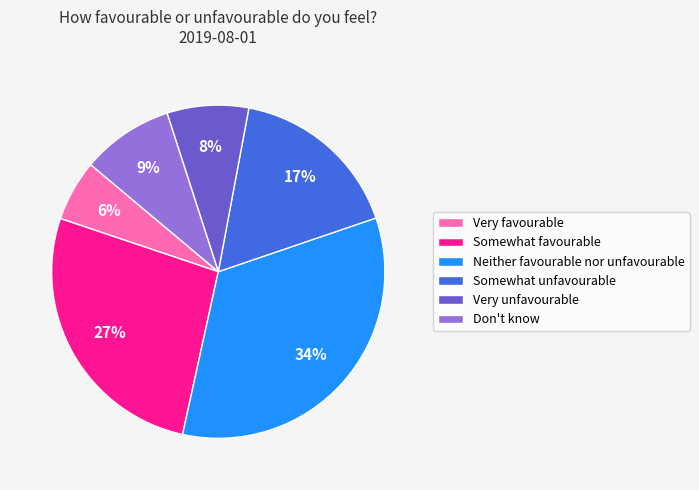

Does any single category account for the majority?

No